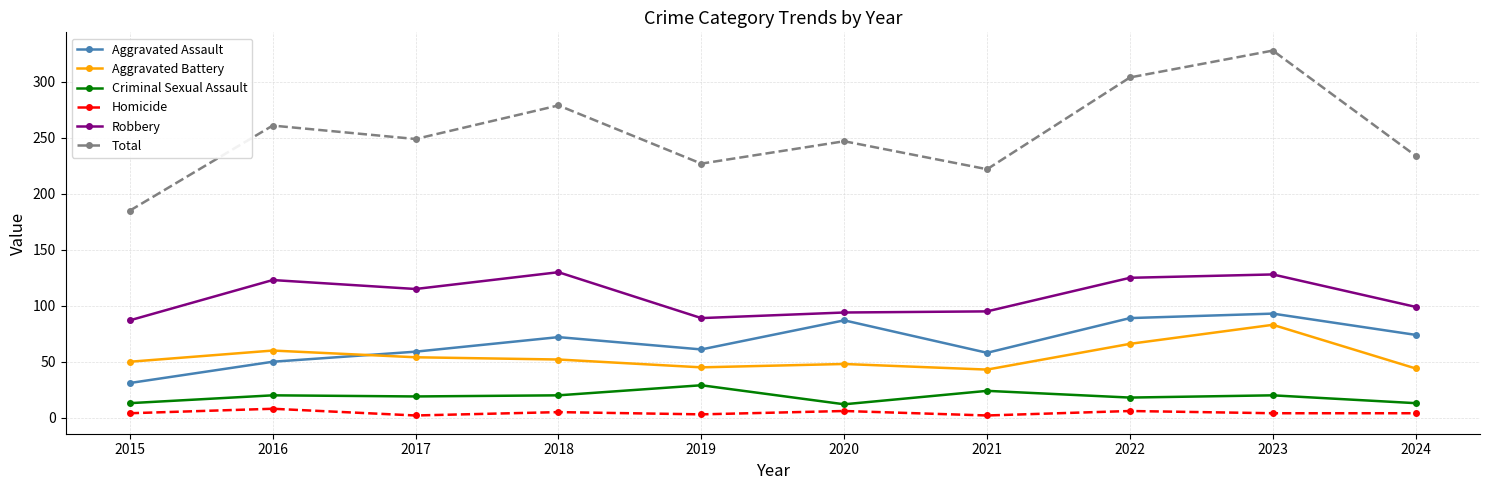

Does the chart have visible grid lines?

Yes